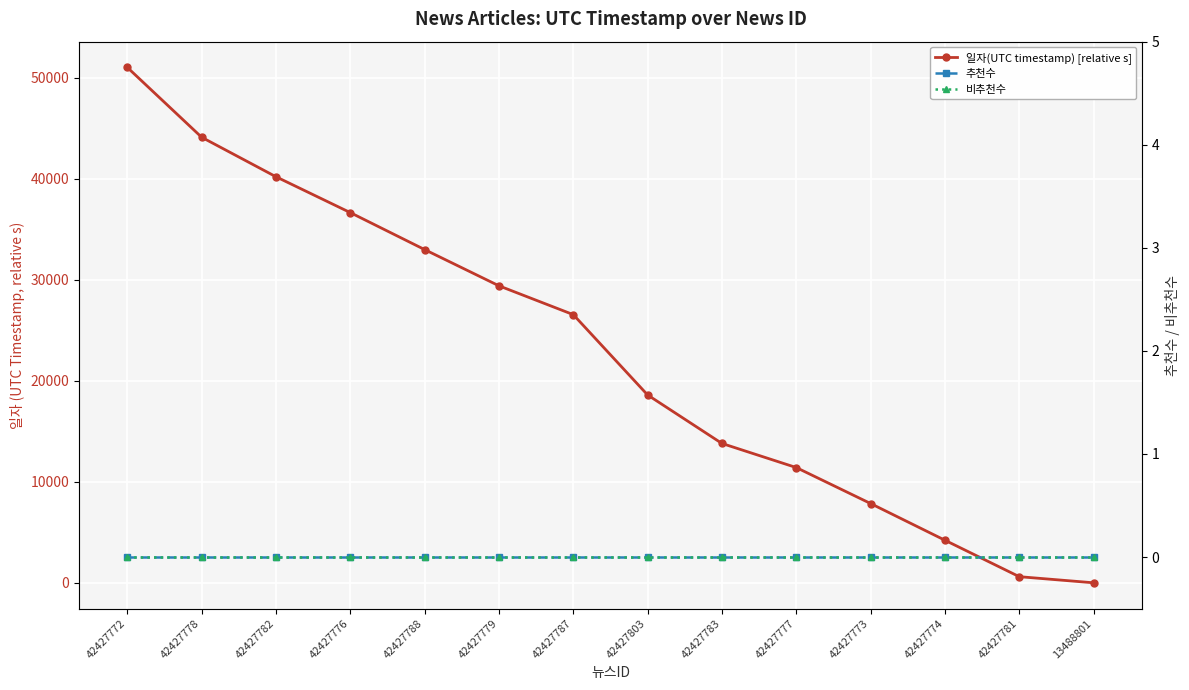

How many lines are shown in the chart?

3